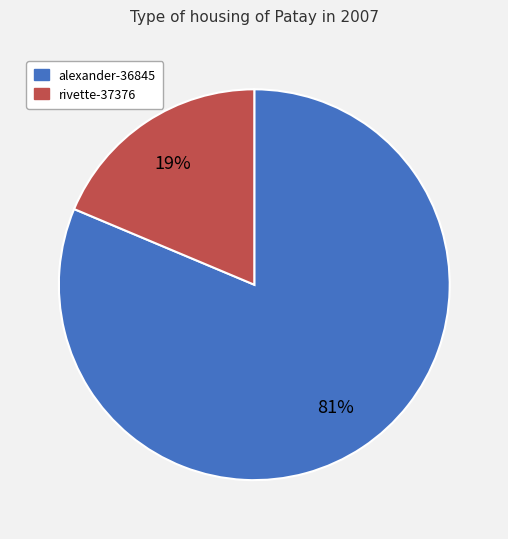

Which category has the smallest portion of the pie?

rivette-37376